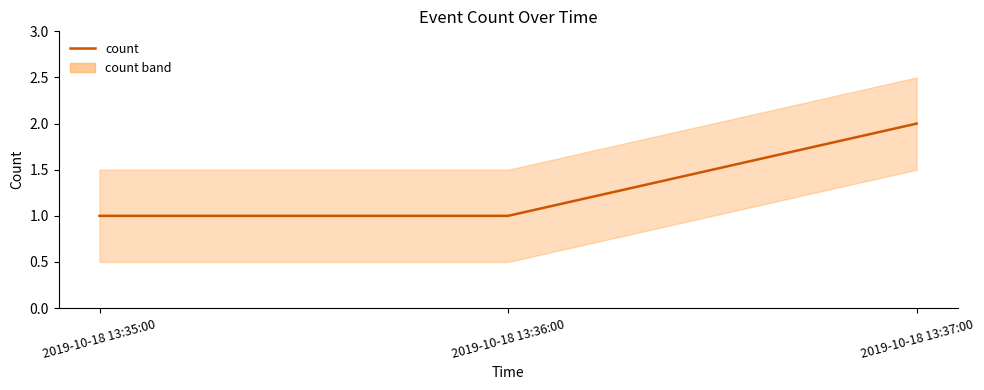

Between 2019-10-18 13:37:00 and 2019-10-18 13:35:00, which is larger?

2019-10-18 13:37:00